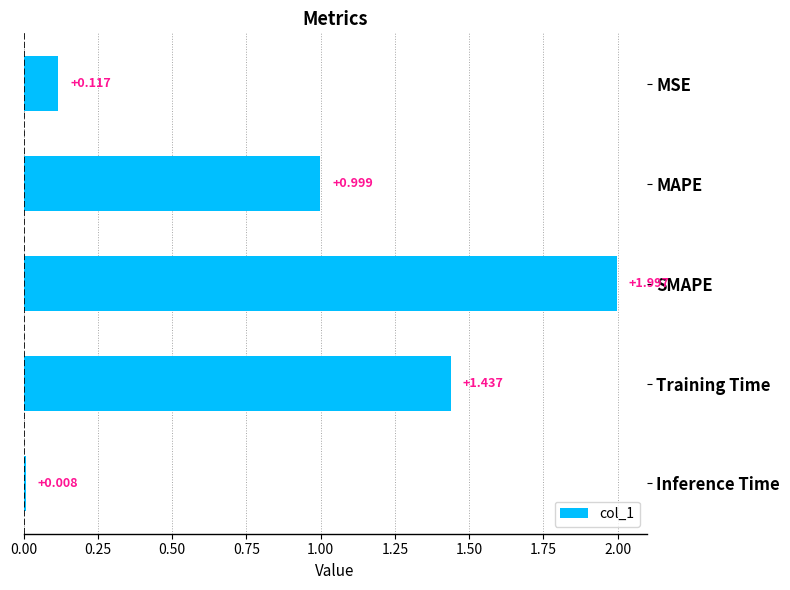

What is the average value?

0.9